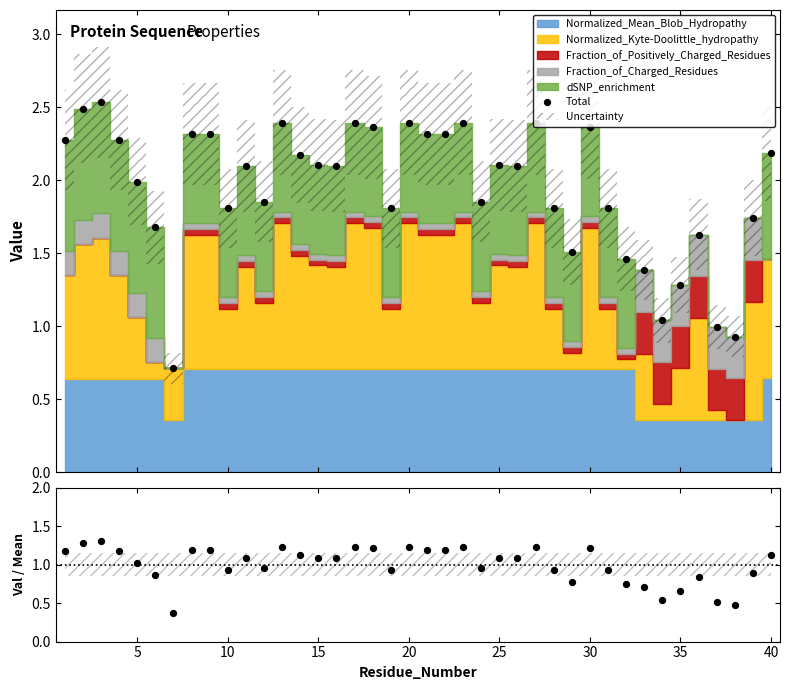

Between 15 and 20, which is larger?

20